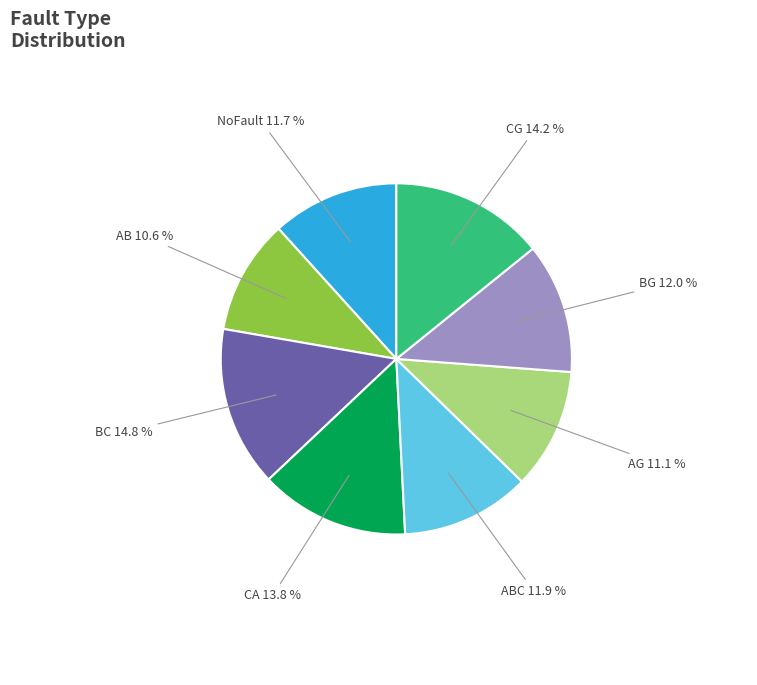

Which slice is the smallest?

AB